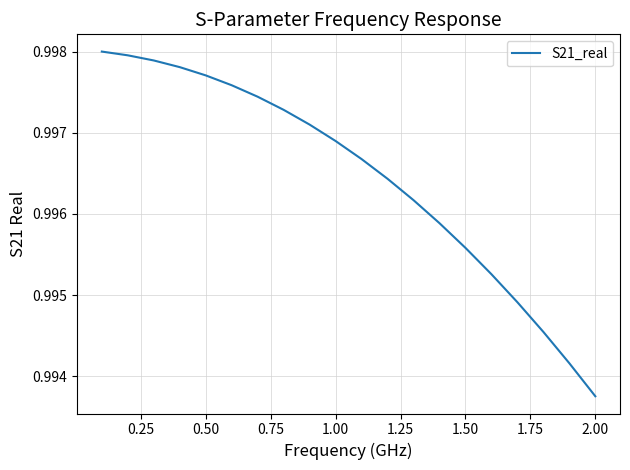

At which category does the chart reach its minimum across all series?

2.00